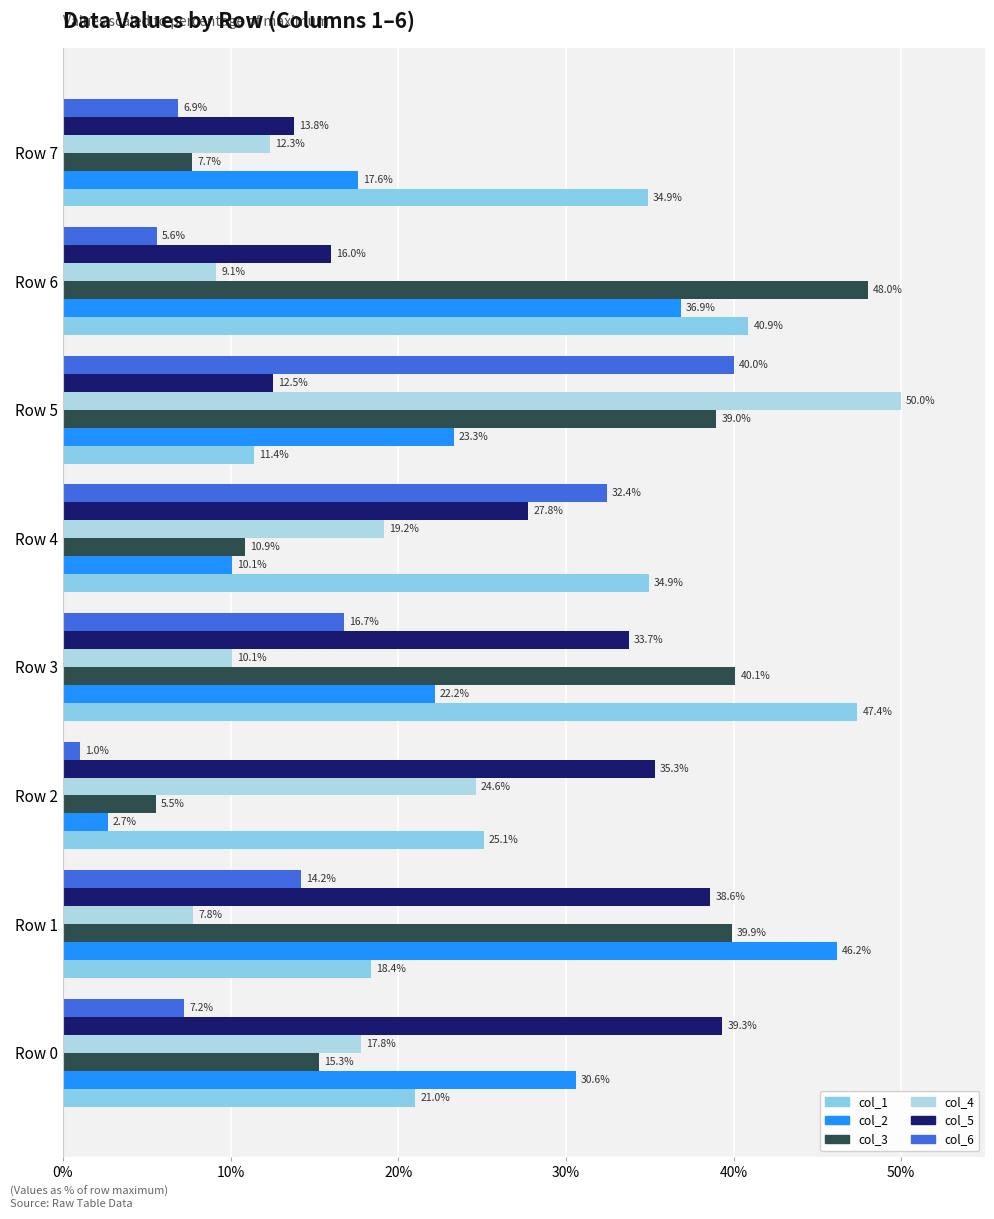

How many values in the col_6 series are below 14?

4